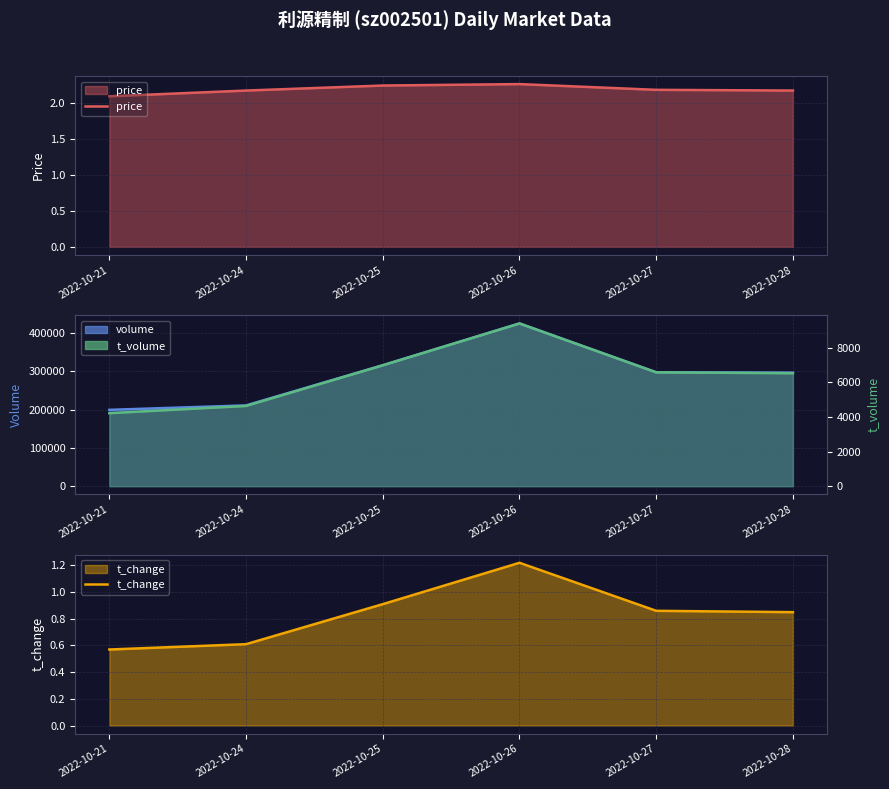

What is the total value across all series at 2022-10-27?

303820.0